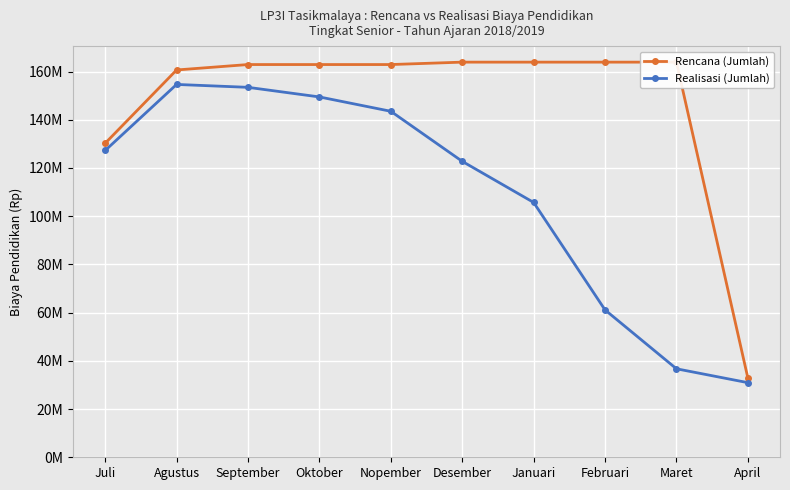

How many values in the Rencana (Jumlah) series are below 162897500?

3